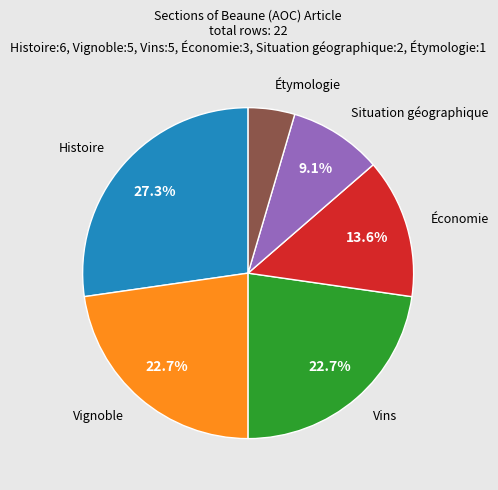

Is there any slice that represents more than half of the pie?

No